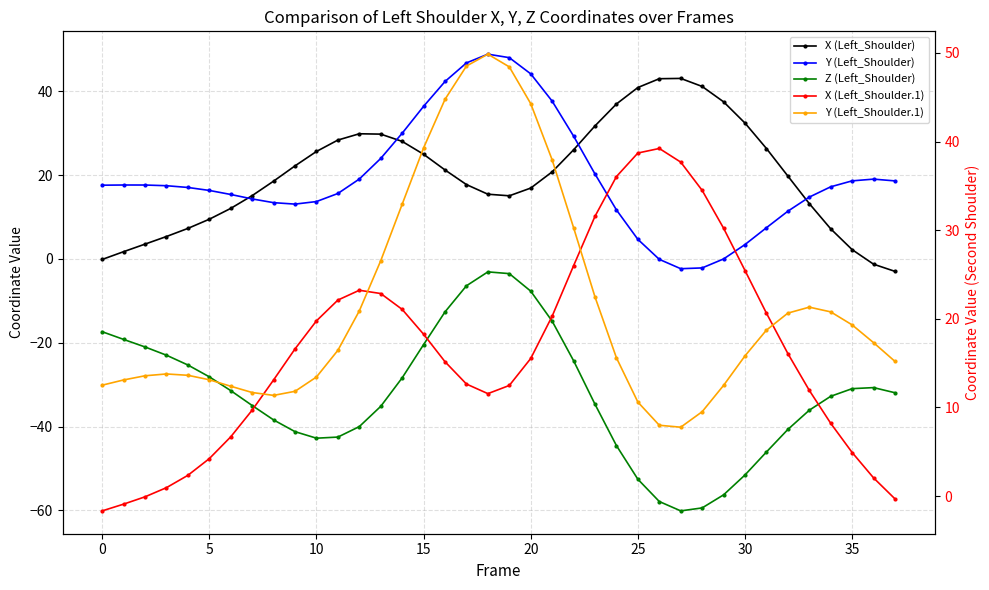

Count the number of data series in this chart.

5